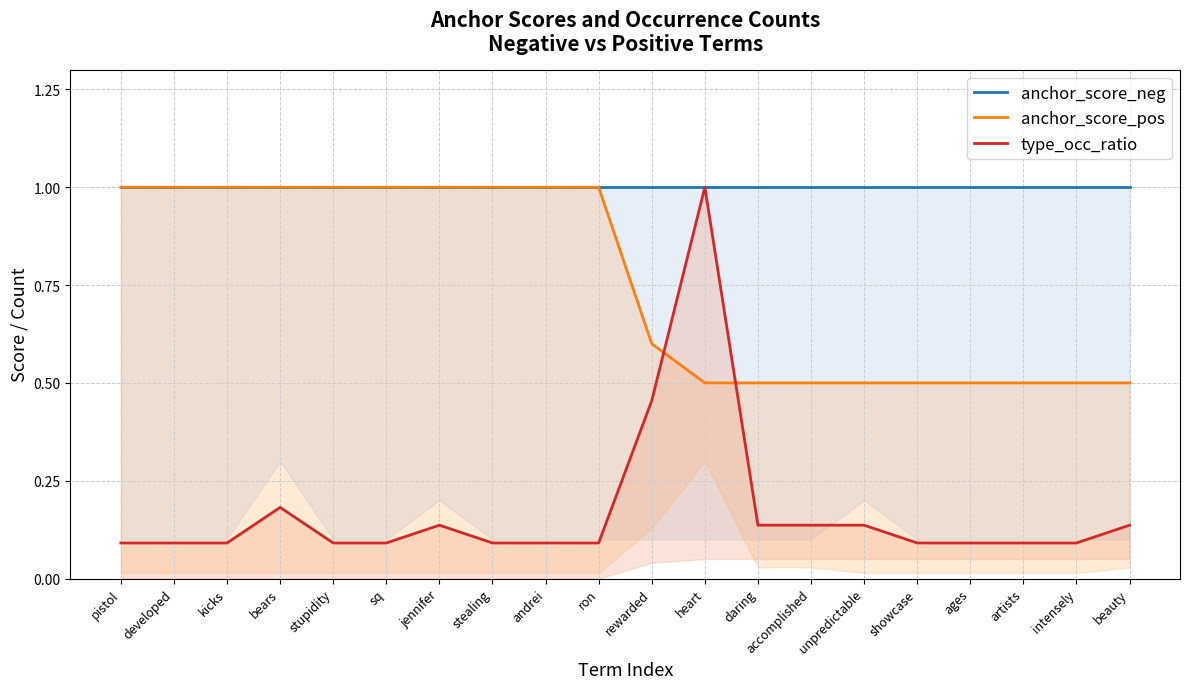

The value of type_occ_ratio at ron is 0.1. True or false?

True